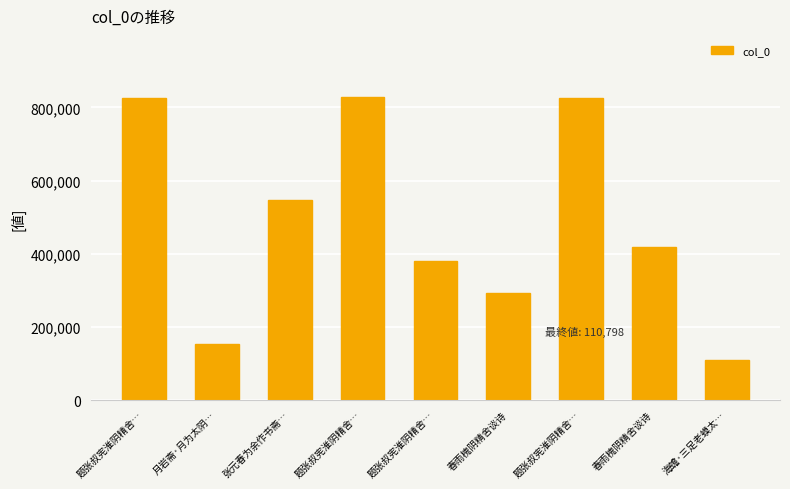

Which category has the highest value across all series?

题张叔宪淮阴精舍…